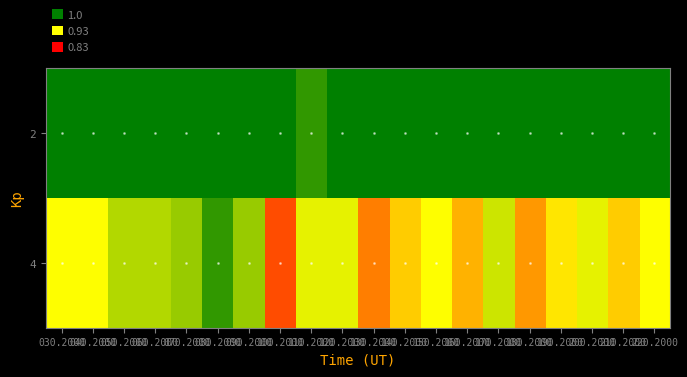

Rank the series by their maximum value, from lowest to highest.

4, 2